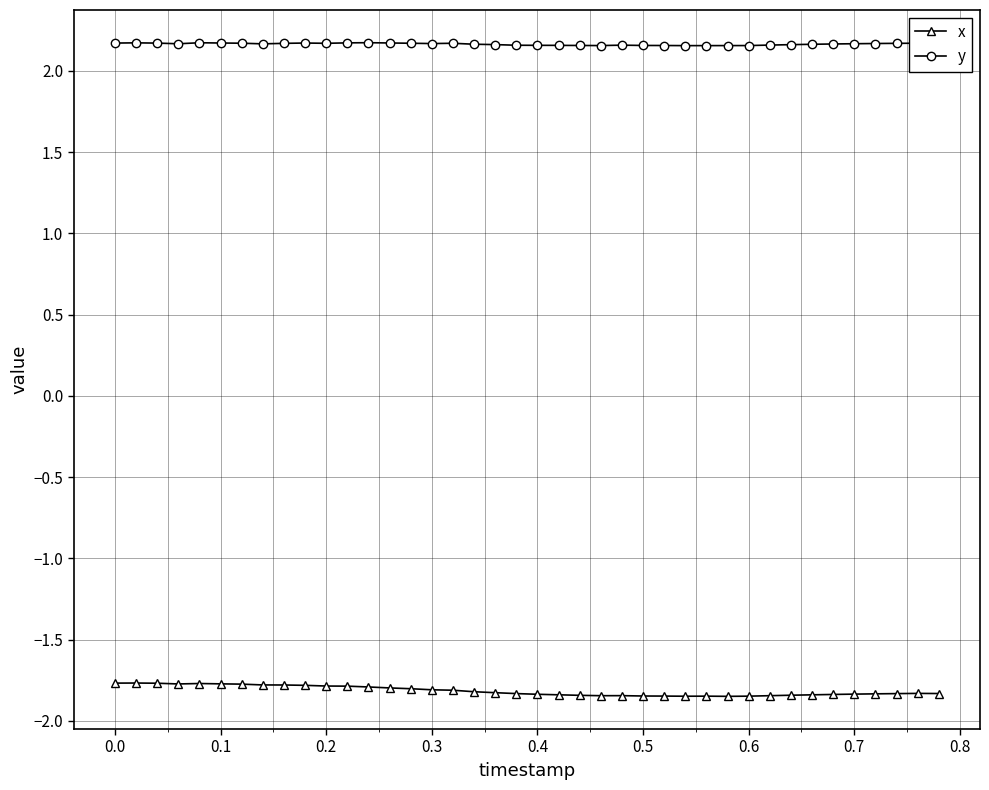

True or false: x and y cross at least once.

False